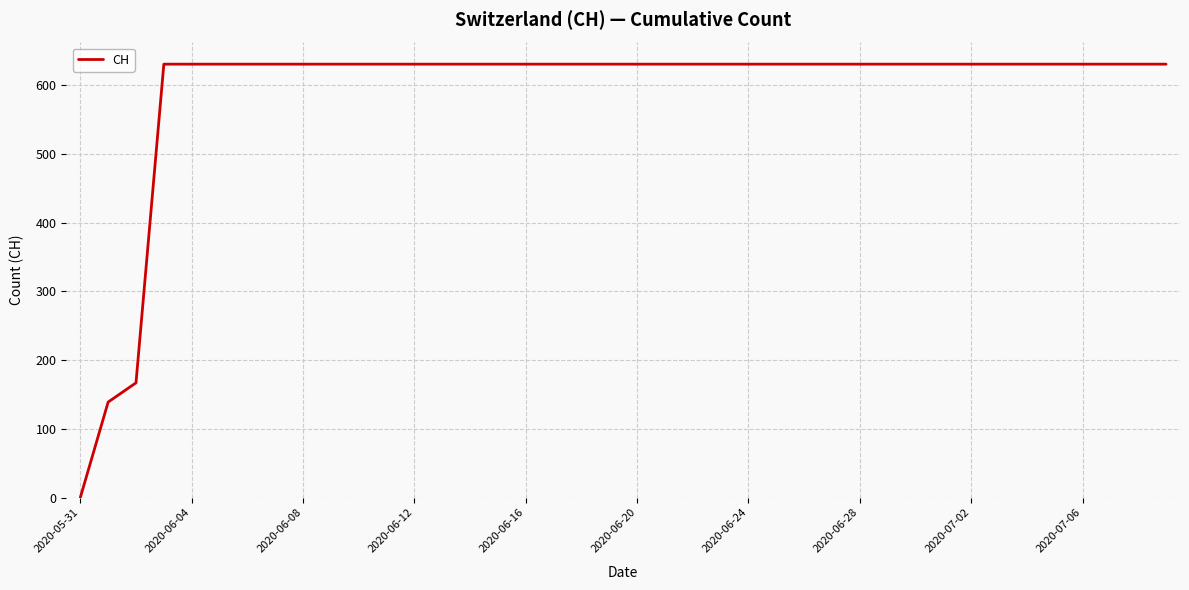

What is the maximum value shown in the chart?

631